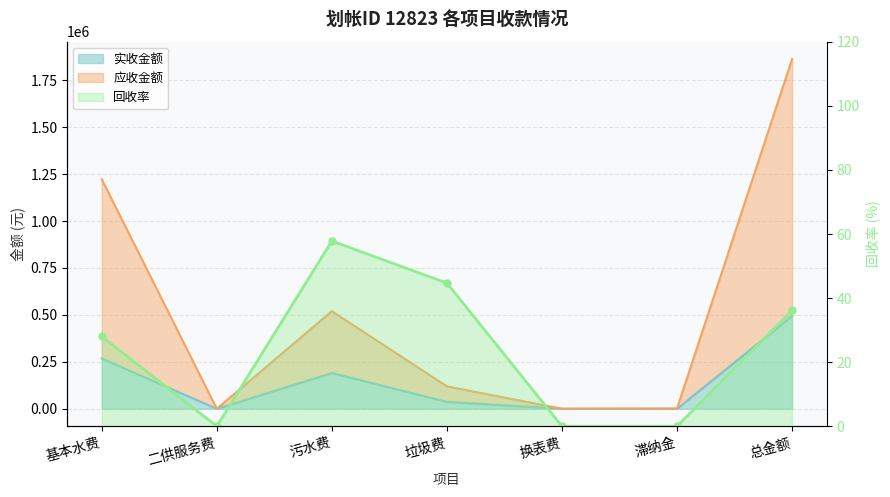

List the series in order of their overall mean, lowest first.

回收率, 实收金额, 应收金额